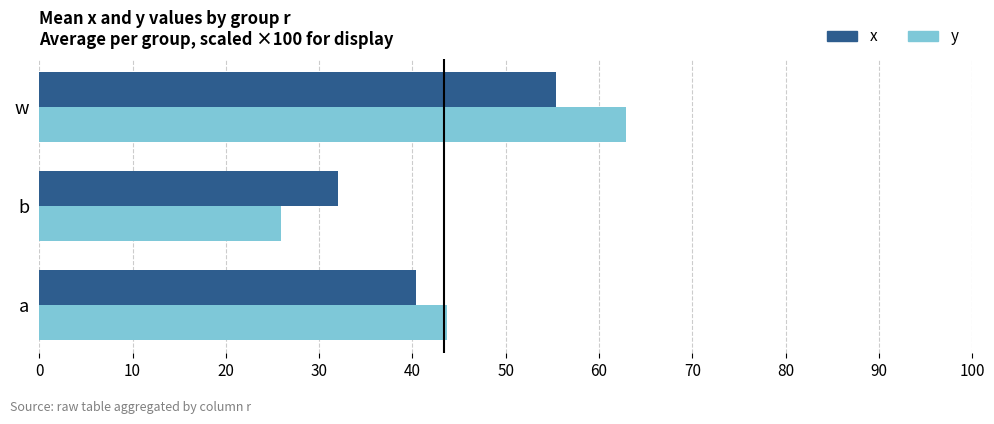

List the series in order of their peak value, lowest first.

x, y